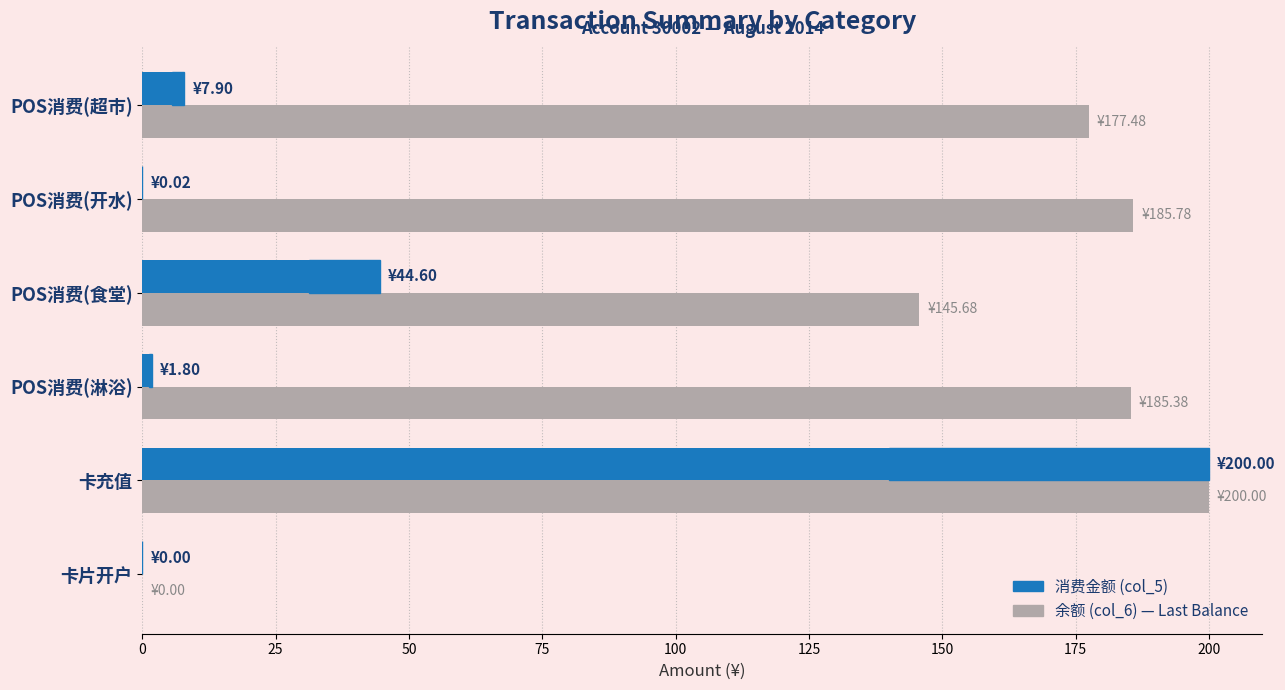

How many data points does each series have?

6